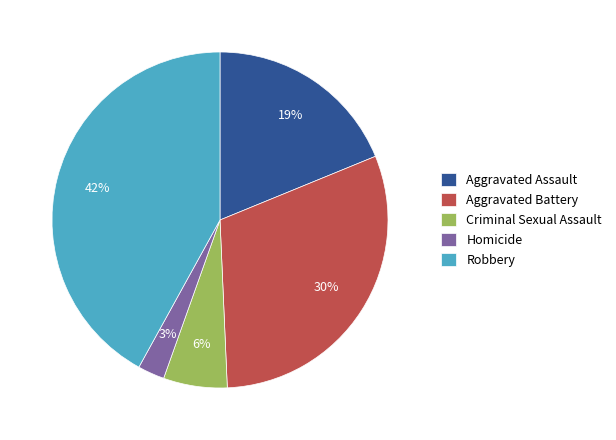

Does Aggravated Battery account for over 50% of the chart?

No